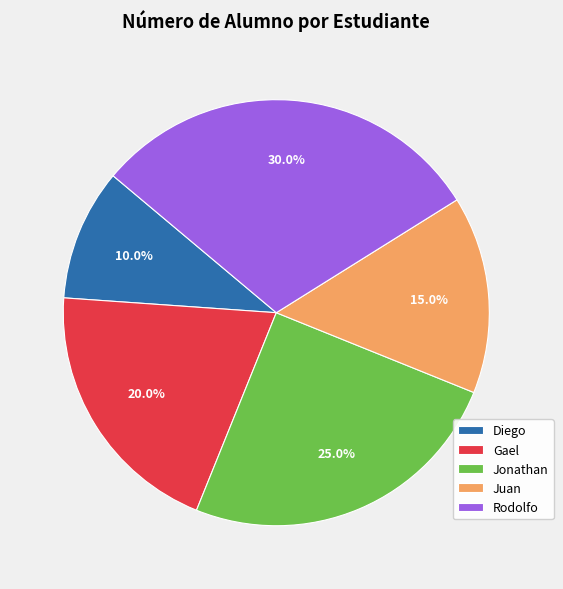

Which has a higher value, Diego or Jonathan?

Jonathan